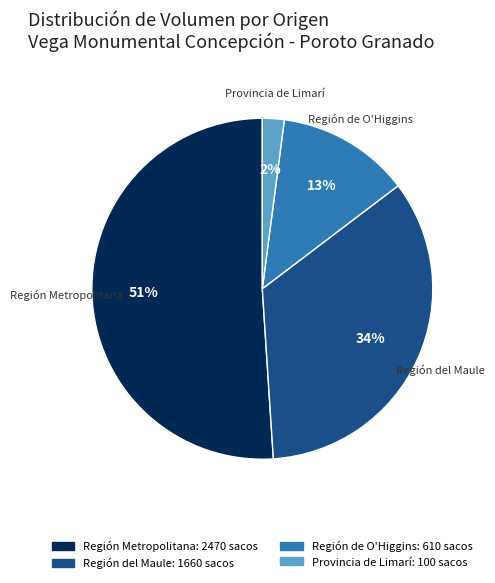

Is there any slice that represents more than half of the pie?

Yes